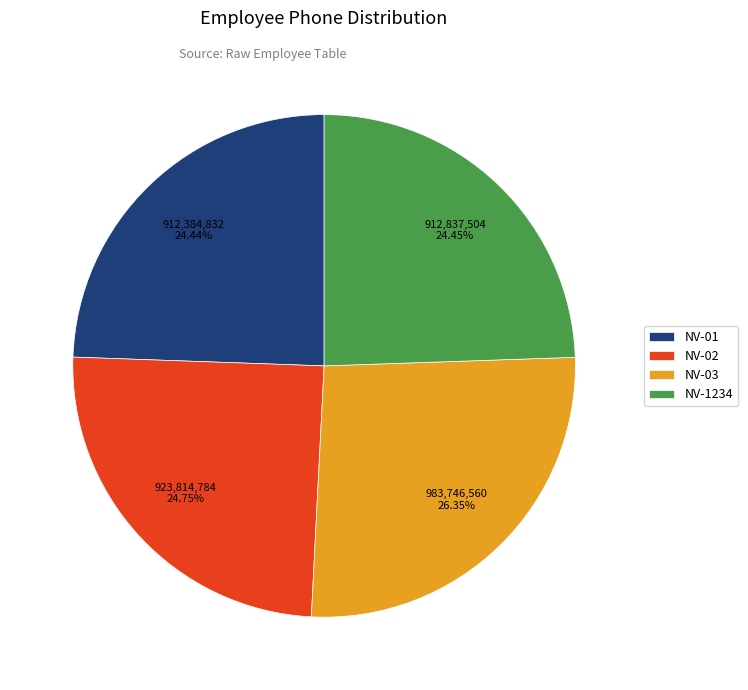

Count the number of slices in the pie.

4